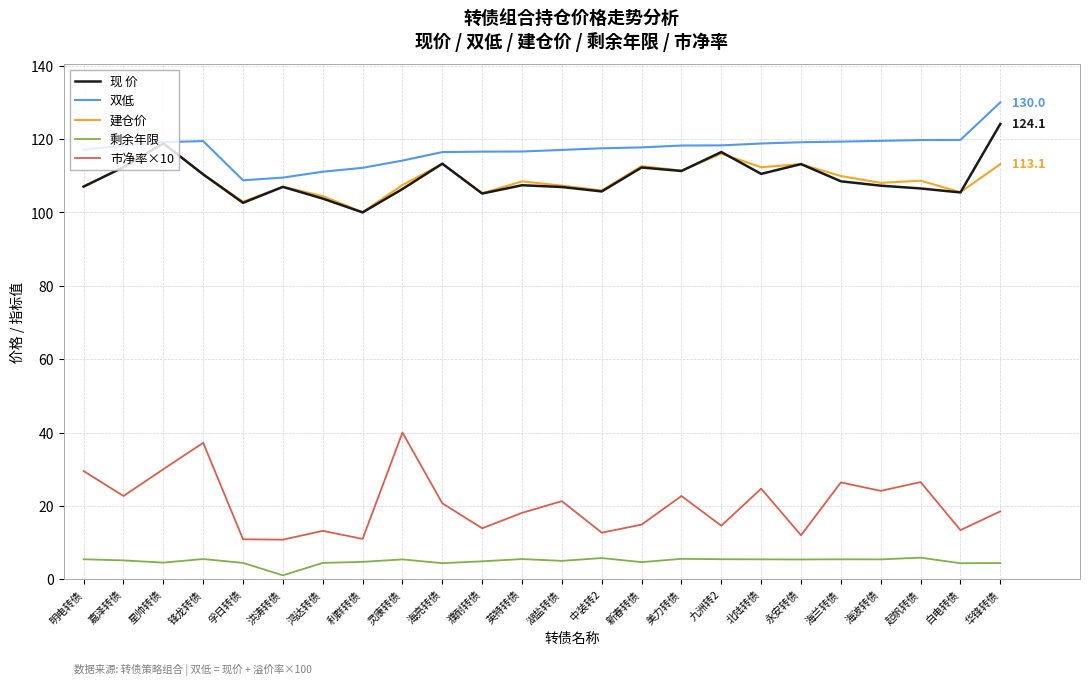

At which label does 建仓价 reach its minimum?

利群转债